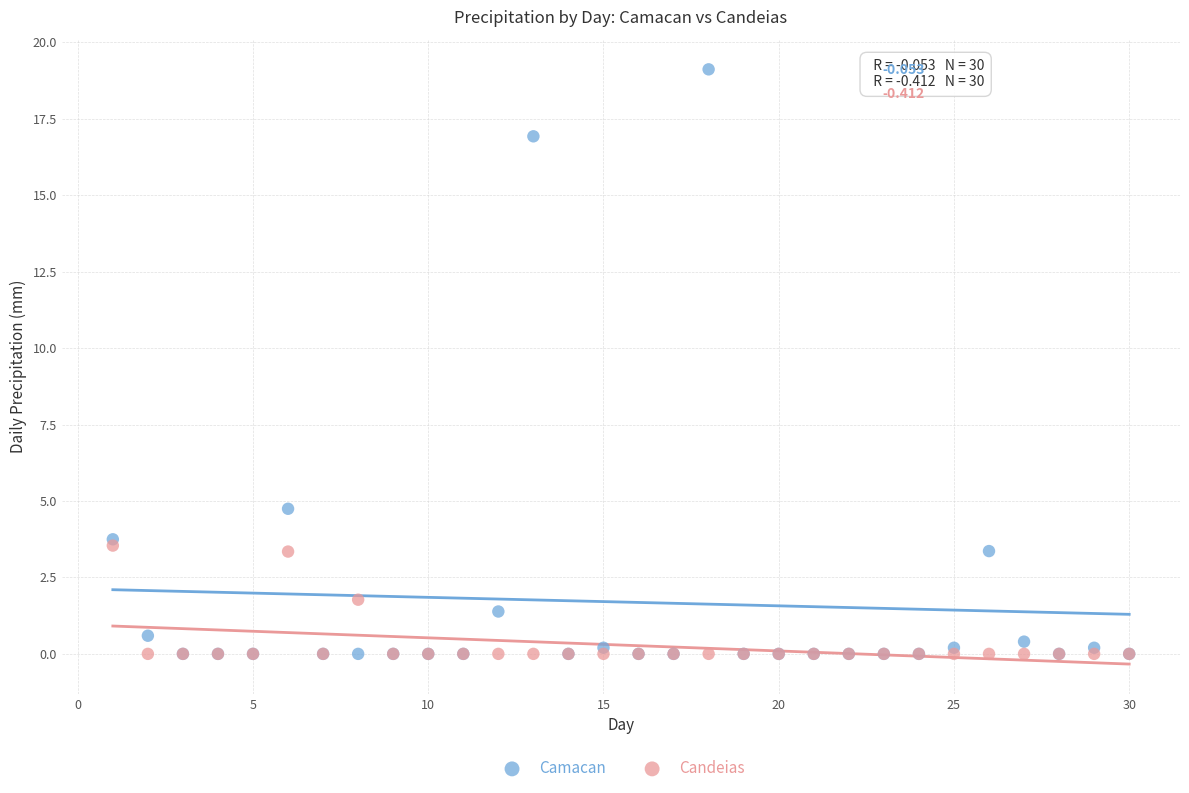

Across all series, what Y value is closest to 9?

4.7